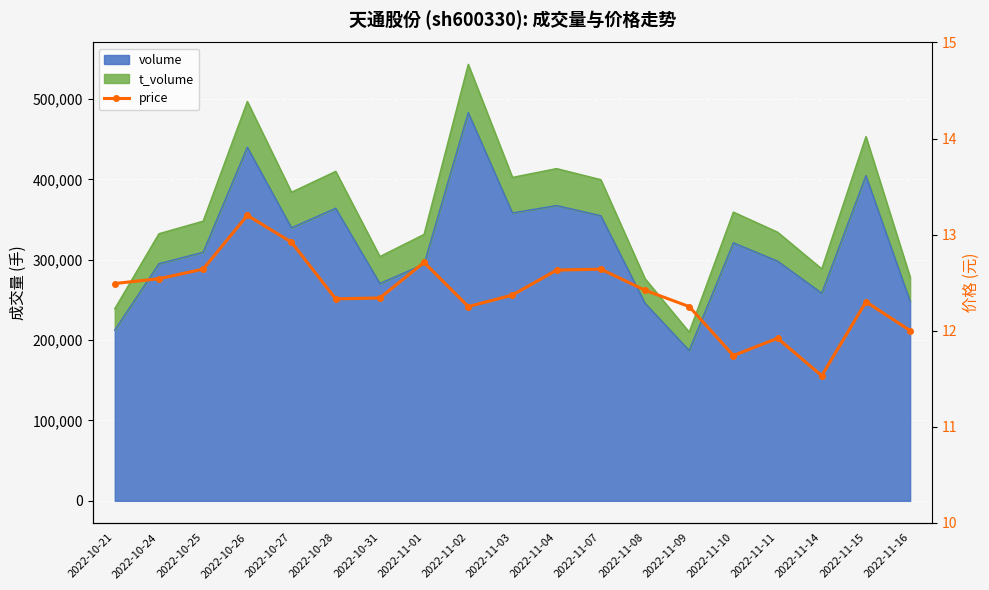

What is the label of the 19th point from the left?

2022-11-16